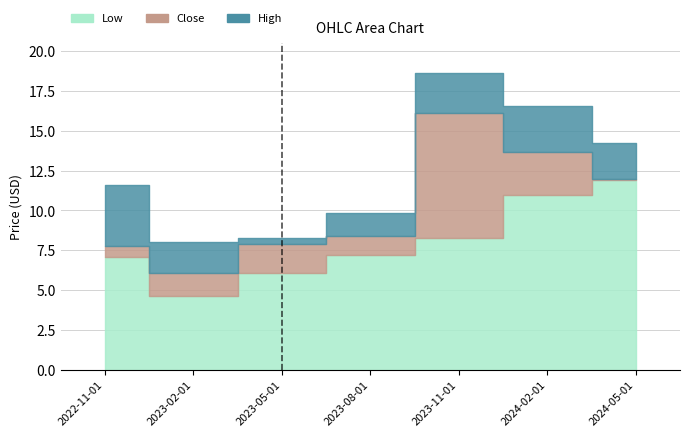

Rank the series by their average value, from lowest to highest.

Low, Close, High